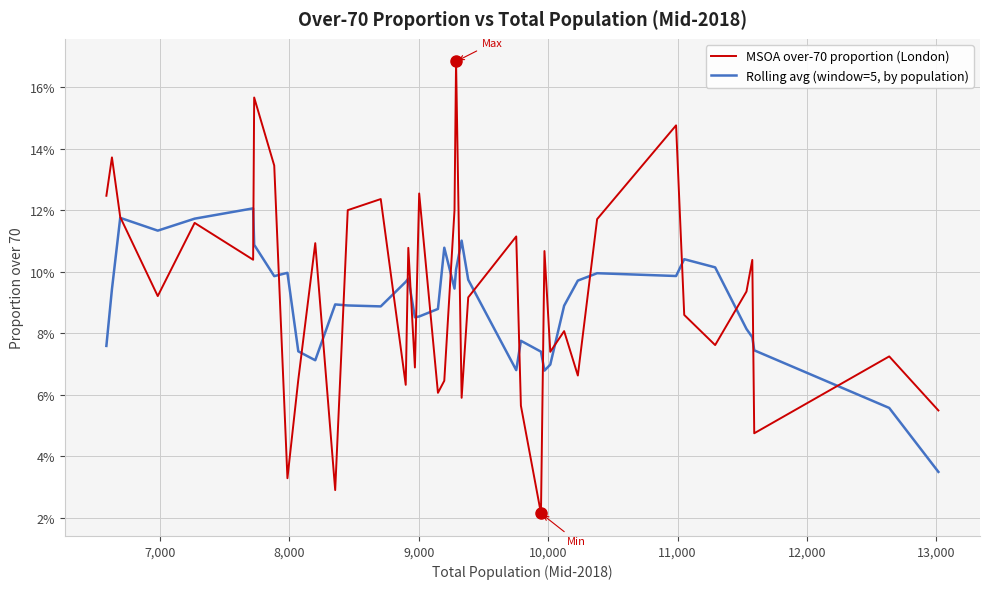

At how many categories does at least one series exceed 0?

40